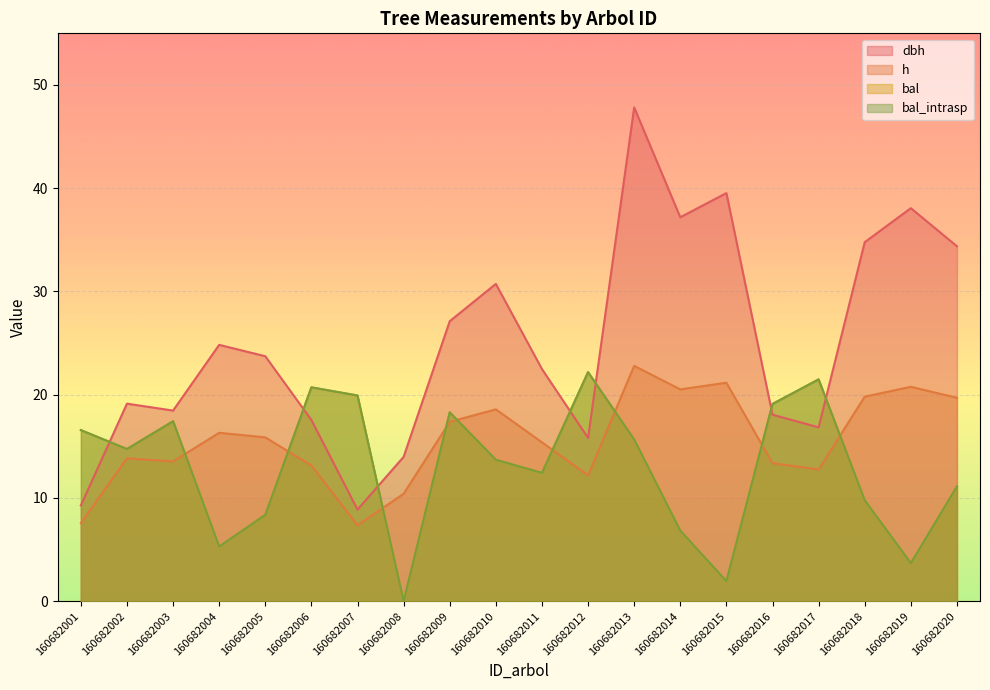

At which category does bal reach its first local valley?

160682002